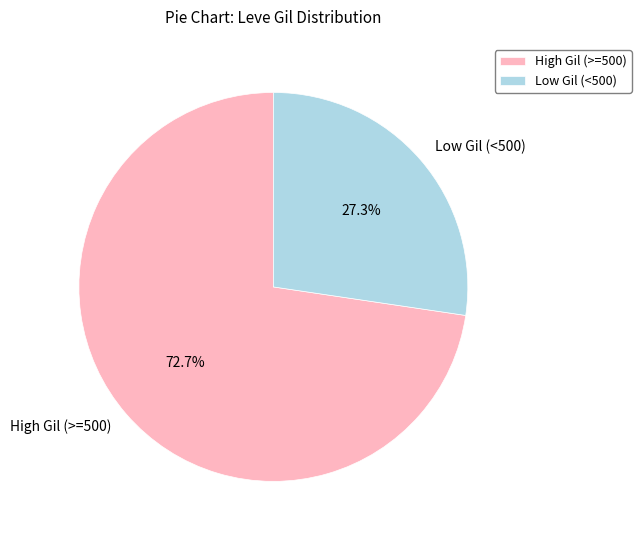

Between Low Gil (<500) and High Gil (>=500), which is larger?

High Gil (>=500)